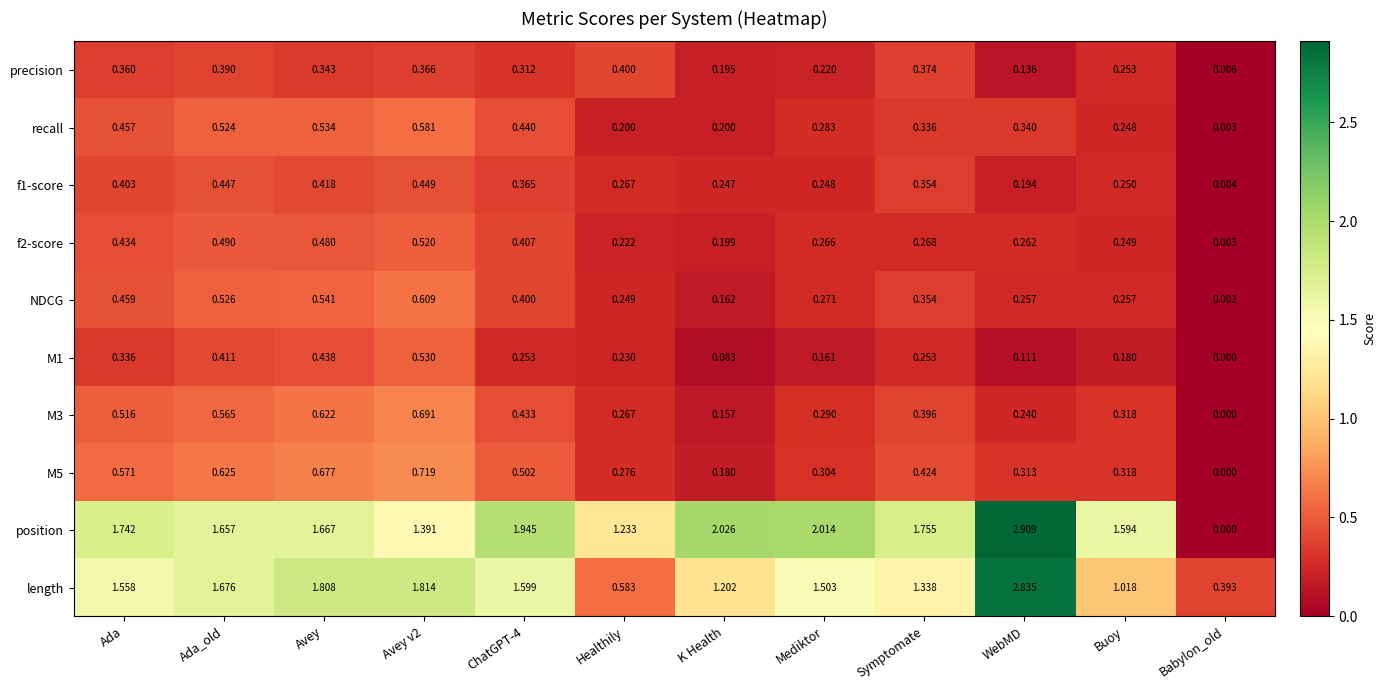

Between K Health and WebMD, which series saw the biggest shift?

length